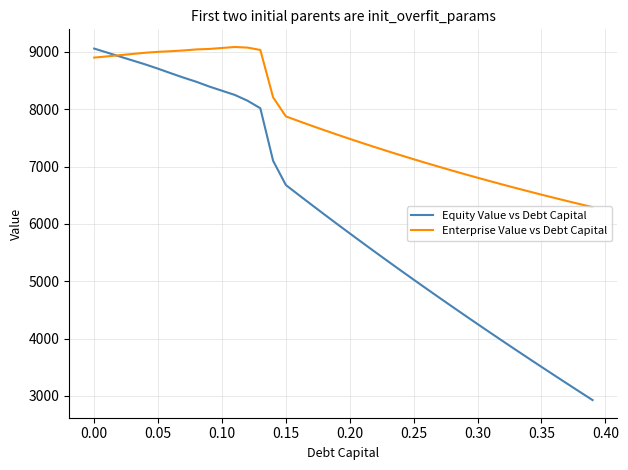

Rank the series by their average value, from lowest to highest.

Equity Value vs Debt Capital, Enterprise Value vs Debt Capital